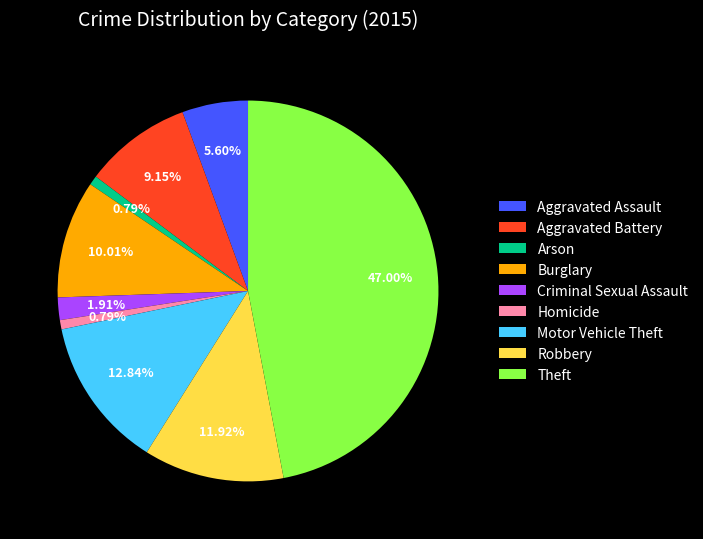

Is it true that Robbery is 12% of the pie?

True